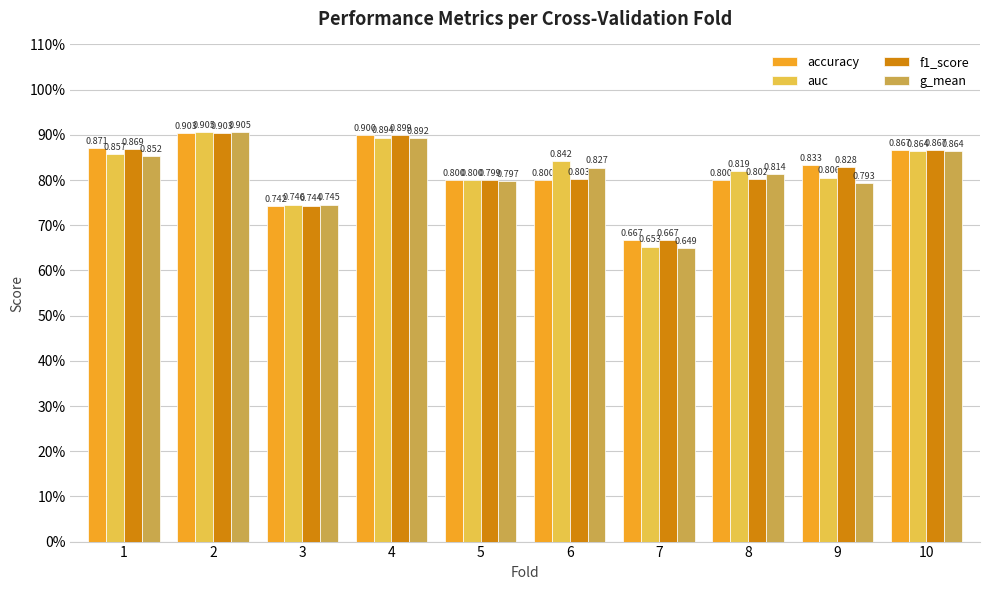

Are the bars horizontal?

No